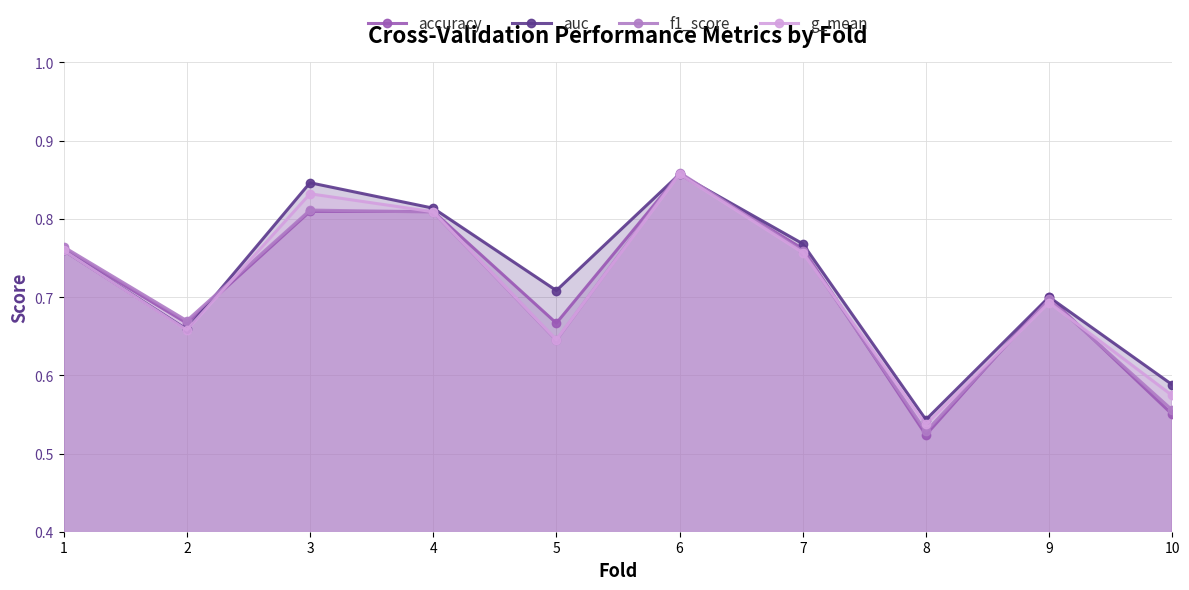

What is the value of the auc point at the 7th from the left?

0.8